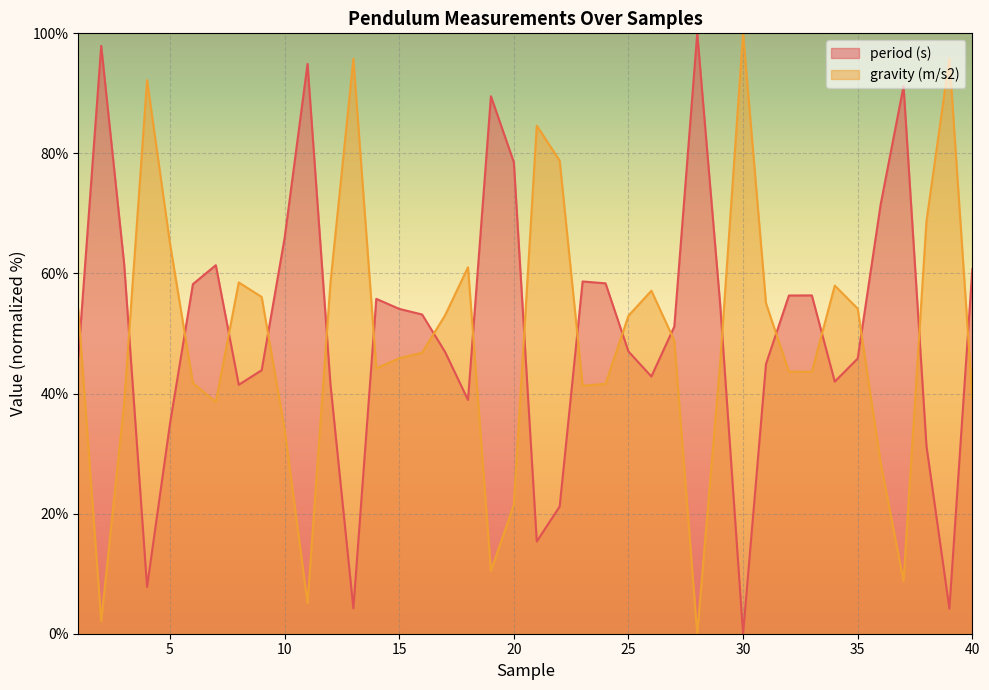

What is the difference between the highest and lowest values at 37?

82.4